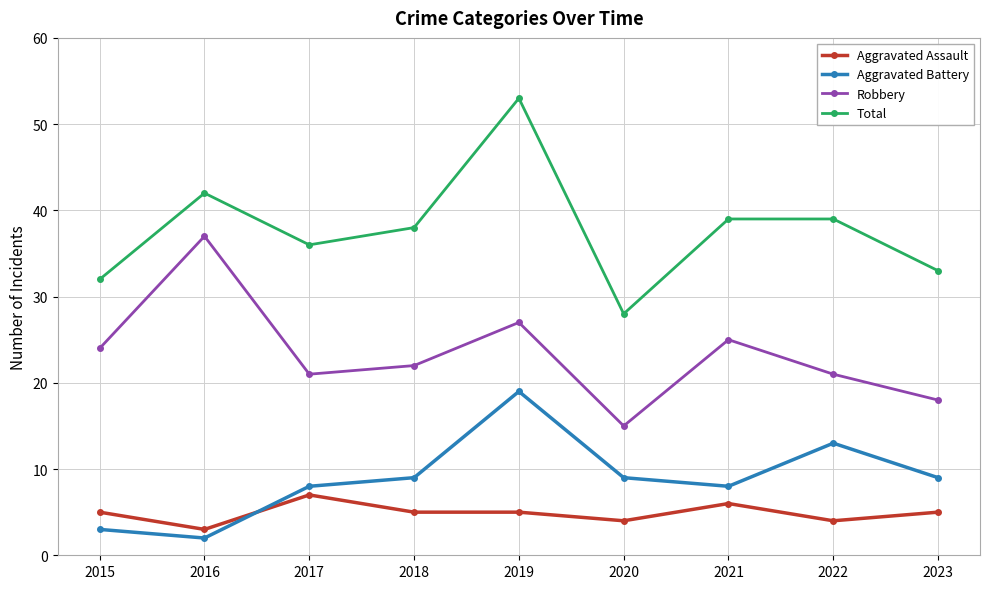

Where is the first local minimum for Total?

2017